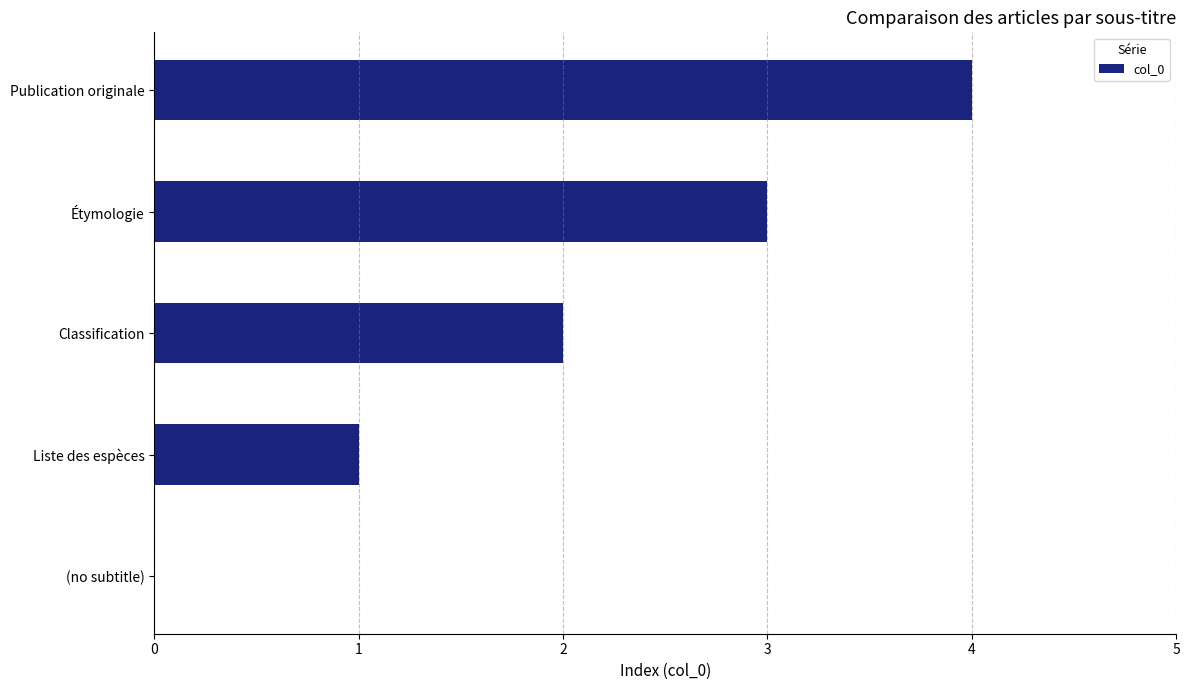

What is the change in value from Liste des espèces to Classification?

+1